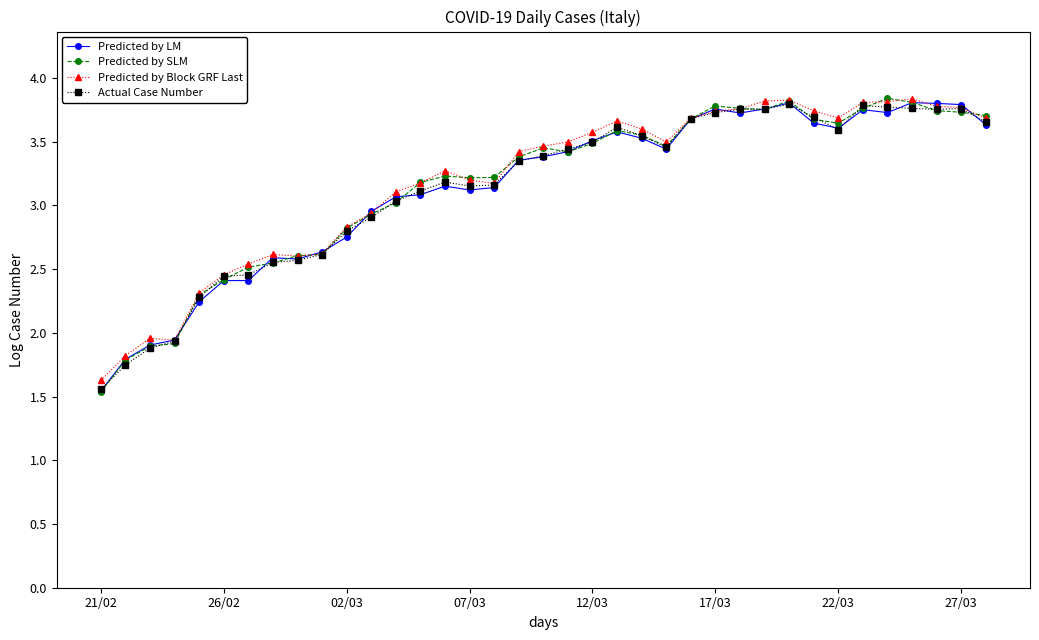

How many times do Predicted by LM and Predicted by Block GRF Last cross each other?

10